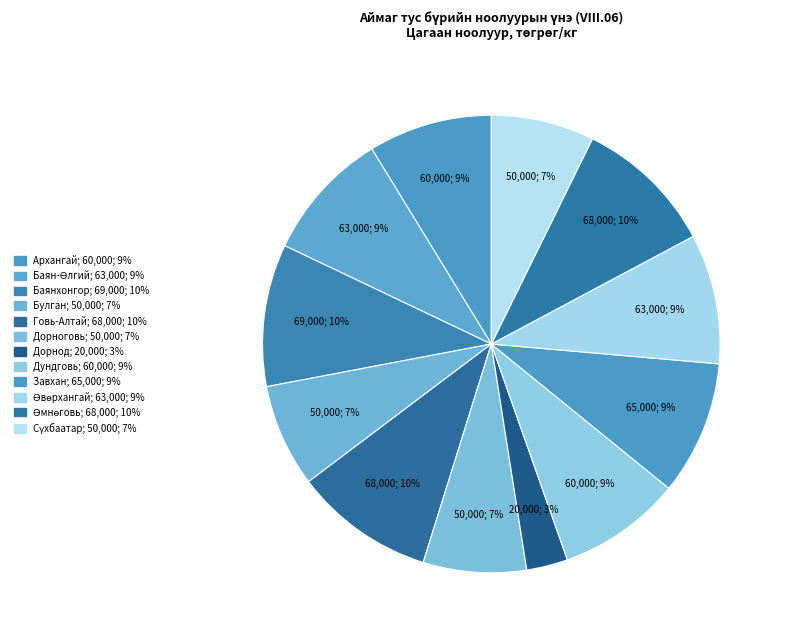

To the nearest percent, what percentage of the pie is Архангай?

9%